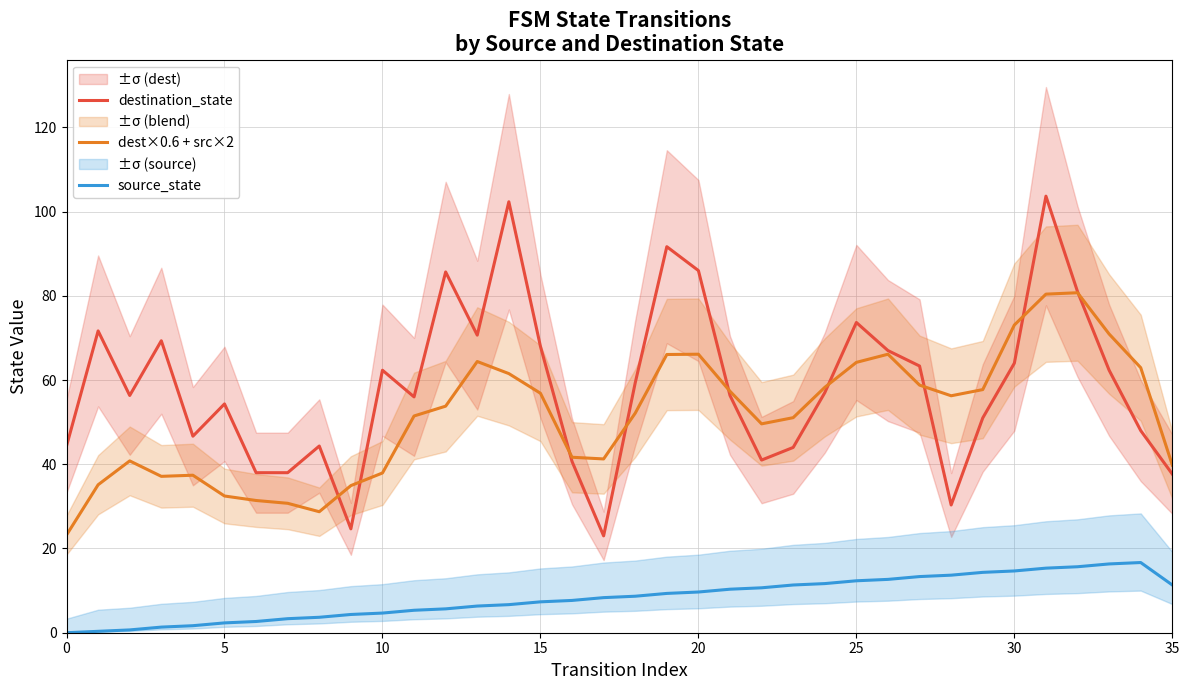

True or false: dest×0.6 + src×2 has more than 1 points higher than both neighbors.

True